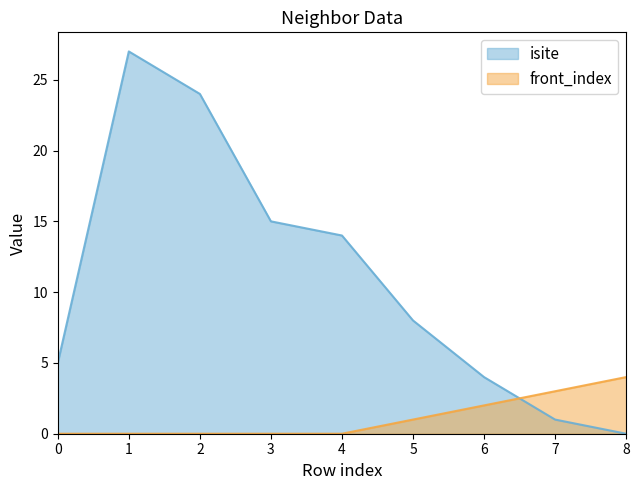

In isite, how many points are higher than both neighbors (excluding endpoints)?

1